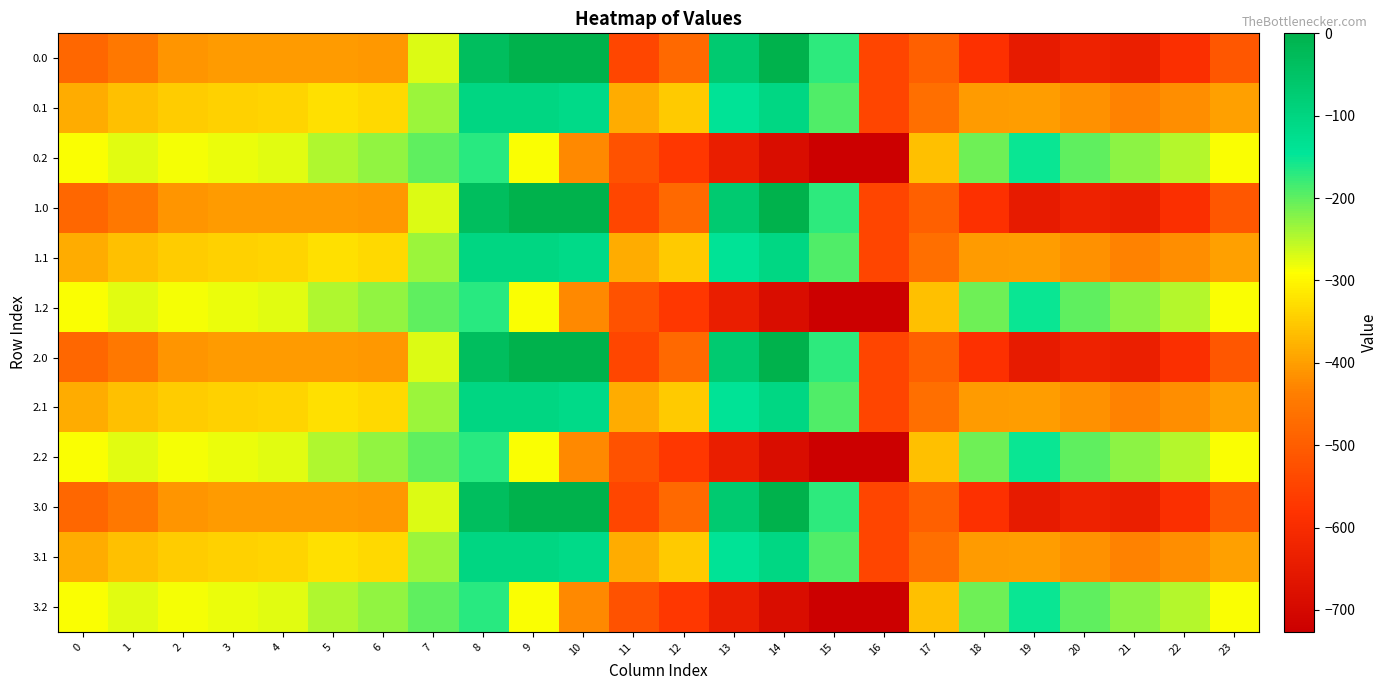

Count the number of data series in this chart.

12